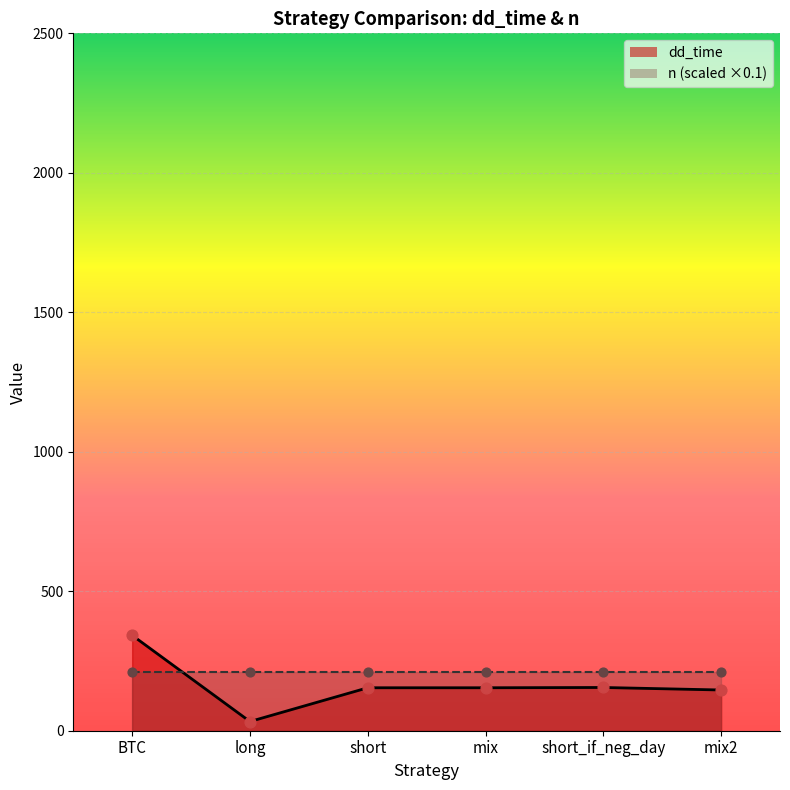

Approximately how many times larger is the value at mix compared to short?

1.0